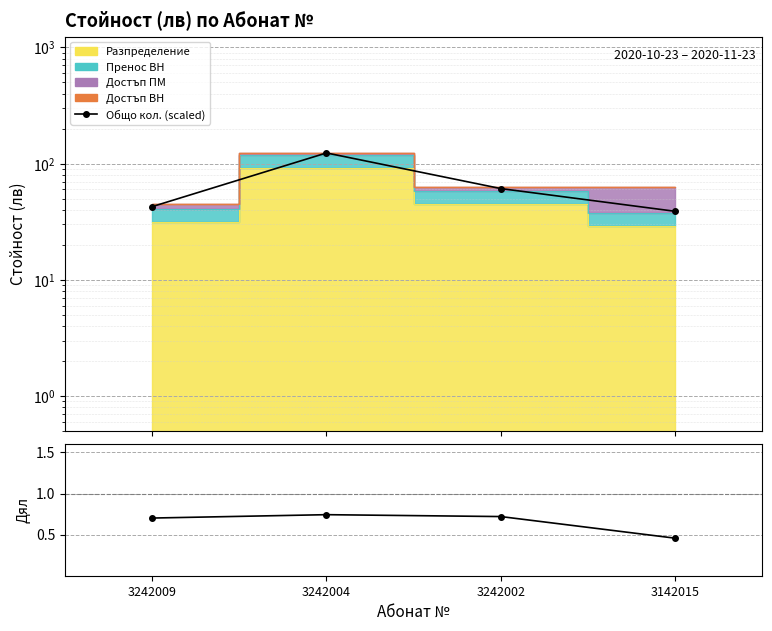

What is the value of the Общо кол. (scaled) point at the 4th from the left?

38.9